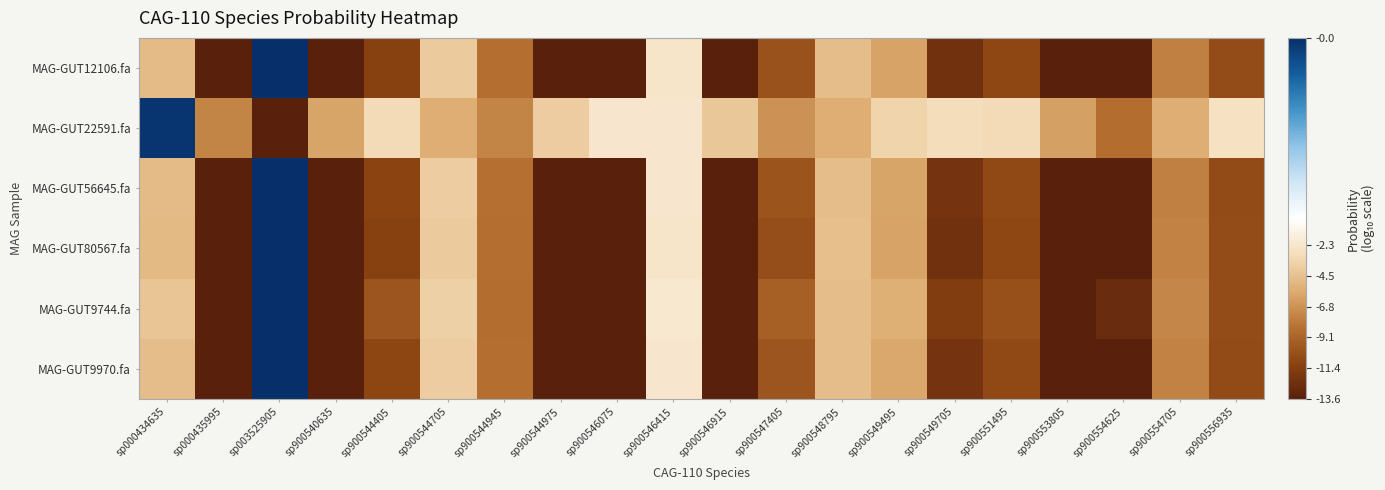

Reading left to right, what are all the values shown in this chart?

MAG-GUT12106.fa: sp000434635=-4.9	sp000435995=-13.6	sp003525905=-0.0	sp900540635=-13.6	sp900544405=-11.2	sp900544705=-3.9	sp900544945=-8.5	sp900544975=-13.6	sp900546075=-13.6	sp900546415=-2.3	sp900546915=-13.6	sp900547405=-10.1	sp900548795=-4.7	sp900549495=-6.1	sp900549705=-12.4	sp900551495=-10.8	sp900553805=-13.6	sp900554625=-13.6	sp900554705=-7.6	sp900556935=-10.5
MAG-GUT22591.fa: sp000434635=-0.0	sp000435995=-7.4	sp003525905=-13.6	sp900540635=-5.9	sp900544405=-3.1	sp900544705=-5.6	sp900544945=-7.4	sp900544975=-3.9	sp900546075=-2.2	sp900546415=-2.2	sp900546915=-4.2	sp900547405=-6.8	sp900548795=-5.5	sp900549495=-3.5	sp900549705=-2.9	sp900551495=-3.1	sp900553805=-6.2	sp900554625=-8.6	sp900554705=-5.5	sp900556935=-2.6
MAG-GUT56645.fa: sp000434635=-4.9	sp000435995=-13.6	sp003525905=-0.0	sp900540635=-13.6	sp900544405=-11.0	sp900544705=-3.9	sp900544945=-8.3	sp900544975=-13.6	sp900546075=-13.6	sp900546415=-2.3	sp900546915=-13.6	sp900547405=-10.0	sp900548795=-4.7	sp900549495=-5.9	sp900549705=-12.1	sp900551495=-10.6	sp900553805=-13.6	sp900554625=-13.6	sp900554705=-7.7	sp900556935=-10.6
MAG-GUT80567.fa: sp000434635=-4.9	sp000435995=-13.6	sp003525905=-0.0	sp900540635=-13.6	sp900544405=-11.2	sp900544705=-4.0	sp900544945=-8.5	sp900544975=-13.6	sp900546075=-13.6	sp900546415=-2.3	sp900546915=-13.6	sp900547405=-10.3	sp900548795=-4.7	sp900549495=-6.1	sp900549705=-12.3	sp900551495=-10.8	sp900553805=-13.6	sp900554625=-13.6	sp900554705=-7.6	sp900556935=-10.5
MAG-GUT9744.fa: sp000434635=-4.3	sp000435995=-13.6	sp003525905=-0.0	sp900540635=-13.6	sp900544405=-10.0	sp900544705=-3.7	sp900544945=-8.6	sp900544975=-13.6	sp900546075=-13.5	sp900546415=-2.1	sp900546915=-13.6	sp900547405=-9.3	sp900548795=-4.8	sp900549495=-5.5	sp900549705=-11.5	sp900551495=-10.2	sp900553805=-13.6	sp900554625=-12.8	sp900554705=-7.3	sp900556935=-10.5
MAG-GUT9970.fa: sp000434635=-4.7	sp000435995=-13.6	sp003525905=-0.0	sp900540635=-13.6	sp900544405=-10.9	sp900544705=-3.9	sp900544945=-8.5	sp900544975=-13.6	sp900546075=-13.6	sp900546415=-2.3	sp900546915=-13.6	sp900547405=-10.0	sp900548795=-4.8	sp900549495=-5.8	sp900549705=-12.1	sp900551495=-10.7	sp900553805=-13.6	sp900554625=-13.6	sp900554705=-7.6	sp900556935=-10.5